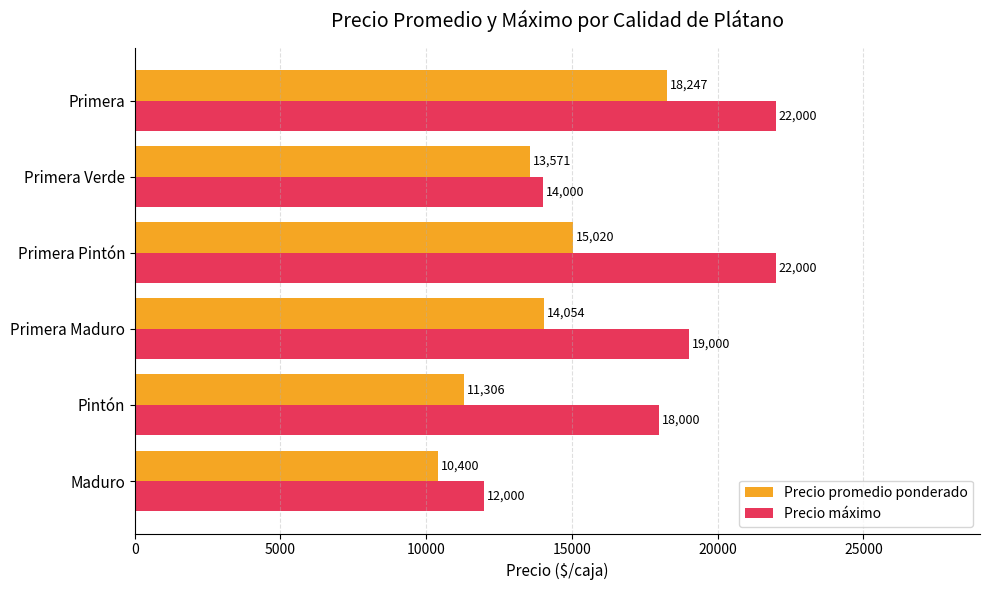

What is the lowest value of the Precio máximo series?

12000